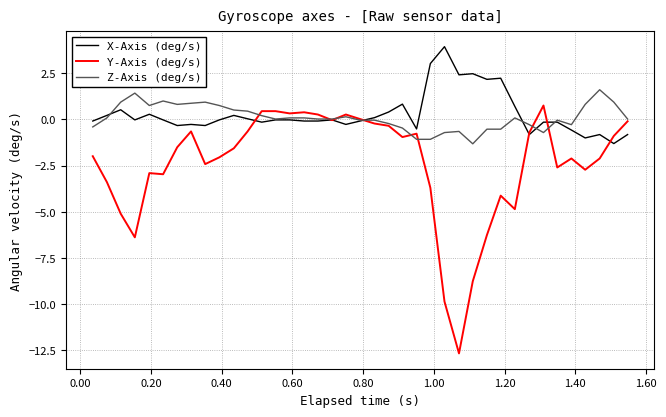

Which series has the largest range (max minus min)?

Y-Axis (deg/s)